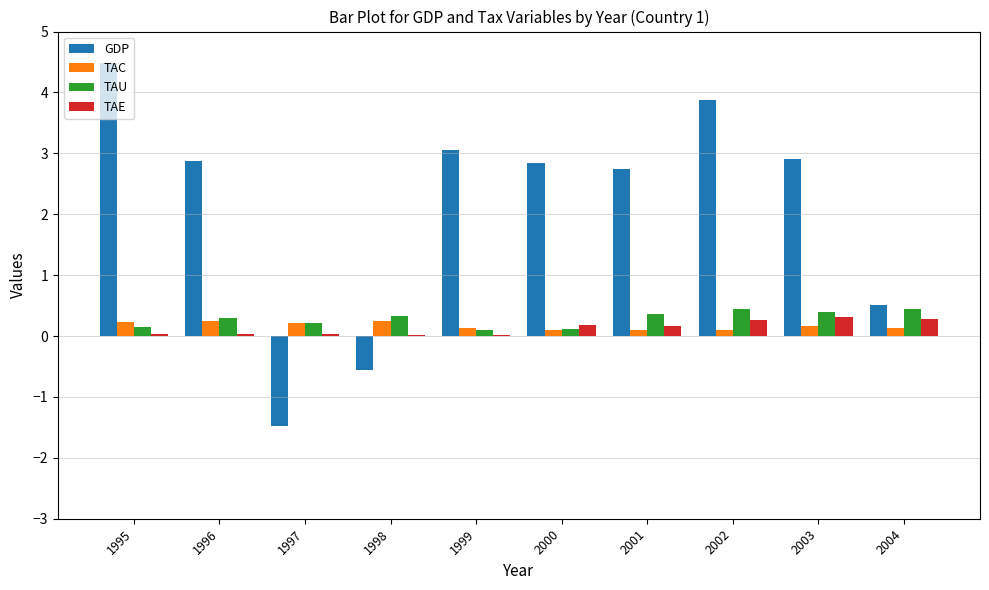

What is the sum of all TAE values?

1.3